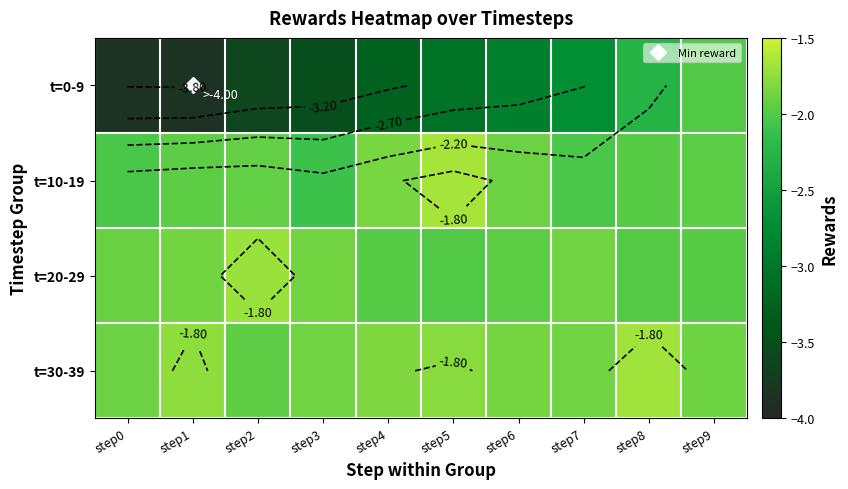

Which category has the highest value in the t=0-9 series?

step9